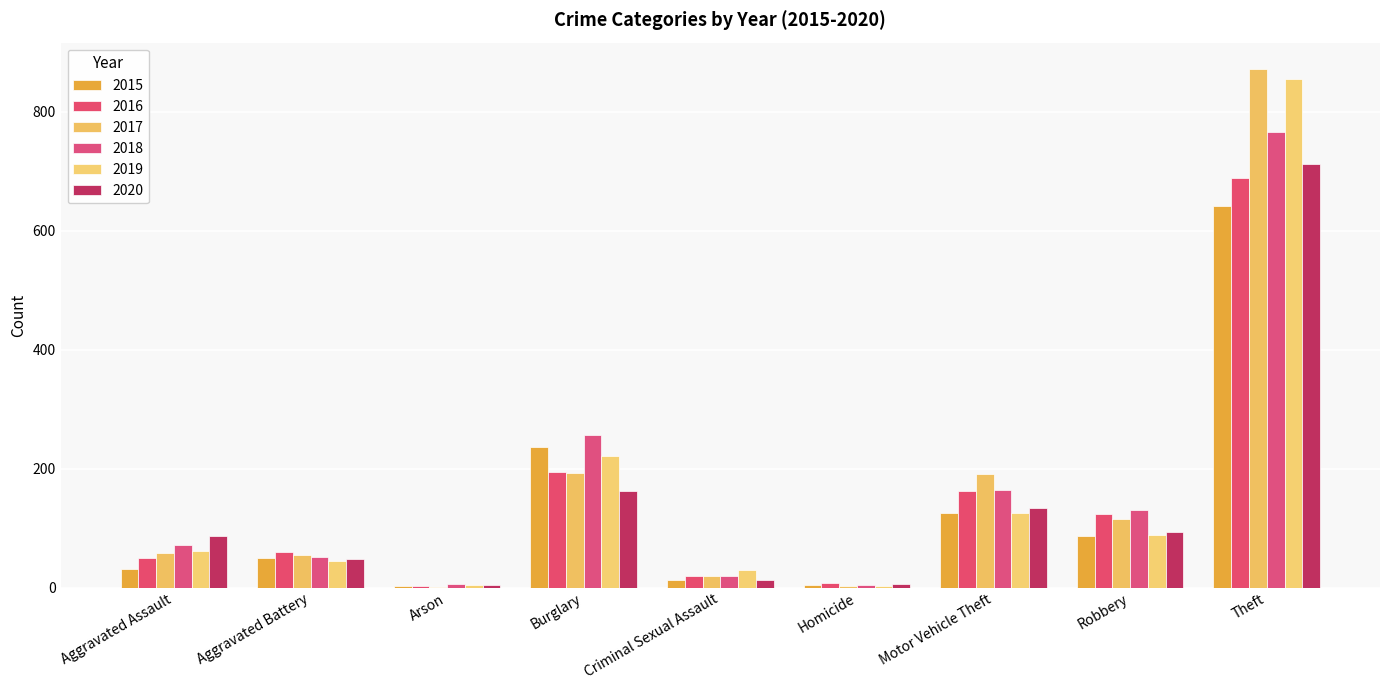

What is the label of the 4th bar from the left?

Burglary